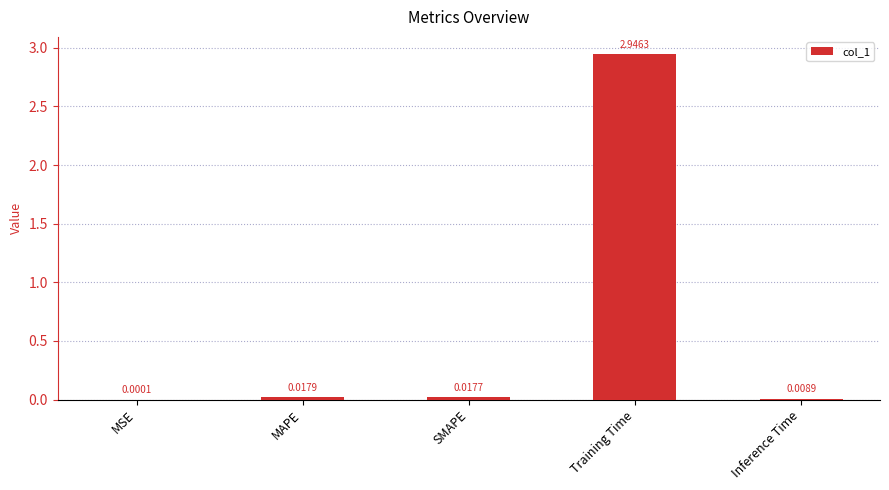

Which category has the highest value across all series?

Training Time